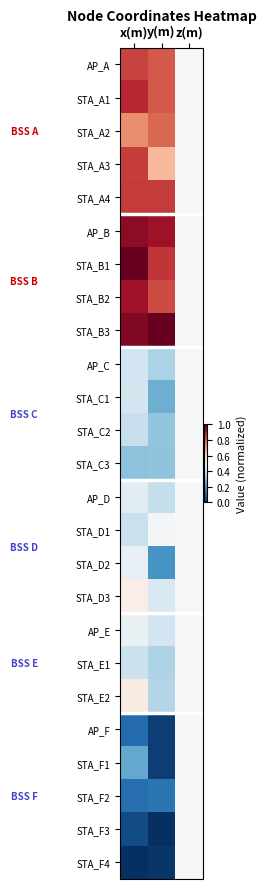

Reading left to right, list all the values displayed in this chart.

AP_A: x(m)=0.8	y(m)=0.8	z(m)=0.5
STA_A1: x(m)=0.9	y(m)=0.8	z(m)=0.5
STA_A2: x(m)=0.7	y(m)=0.8	z(m)=0.5
STA_A3: x(m)=0.8	y(m)=0.7	z(m)=0.5
STA_A4: x(m)=0.8	y(m)=0.9	z(m)=0.5
AP_B: x(m)=0.9	y(m)=0.9	z(m)=0.5
STA_B1: x(m)=1.0	y(m)=0.9	z(m)=0.5
STA_B2: x(m)=0.9	y(m)=0.8	z(m)=0.5
STA_B3: x(m)=1.0	y(m)=1.0	z(m)=0.5
AP_C: x(m)=0.4	y(m)=0.3	z(m)=0.5
STA_C1: x(m)=0.4	y(m)=0.3	z(m)=0.5
STA_C2: x(m)=0.4	y(m)=0.3	z(m)=0.5
STA_C3: x(m)=0.3	y(m)=0.3	z(m)=0.5
AP_D: x(m)=0.4	y(m)=0.4	z(m)=0.5
STA_D1: x(m)=0.4	y(m)=0.5	z(m)=0.5
STA_D2: x(m)=0.5	y(m)=0.2	z(m)=0.5
STA_D3: x(m)=0.5	y(m)=0.4	z(m)=0.5
AP_E: x(m)=0.5	y(m)=0.4	z(m)=0.5
STA_E1: x(m)=0.4	y(m)=0.3	z(m)=0.5
STA_E2: x(m)=0.5	y(m)=0.4	z(m)=0.5
AP_F: x(m)=0.1	y(m)=0.0	z(m)=0.5
STA_F1: x(m)=0.2	y(m)=0.0	z(m)=0.5
STA_F2: x(m)=0.1	y(m)=0.1	z(m)=0.5
STA_F3: x(m)=0.1	y(m)=0.0	z(m)=0.5
STA_F4: x(m)=0.0	y(m)=0.0	z(m)=0.5